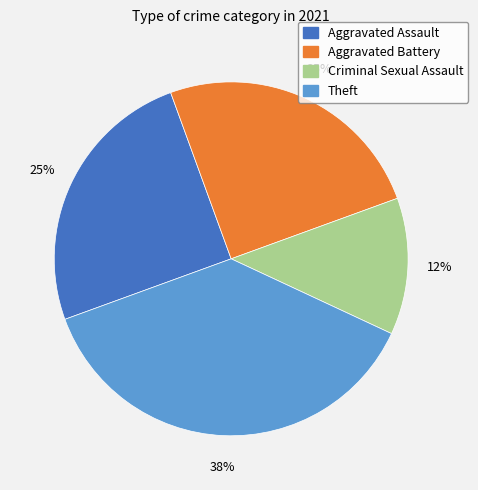

To the nearest percent, what is the average slice percentage?

25%